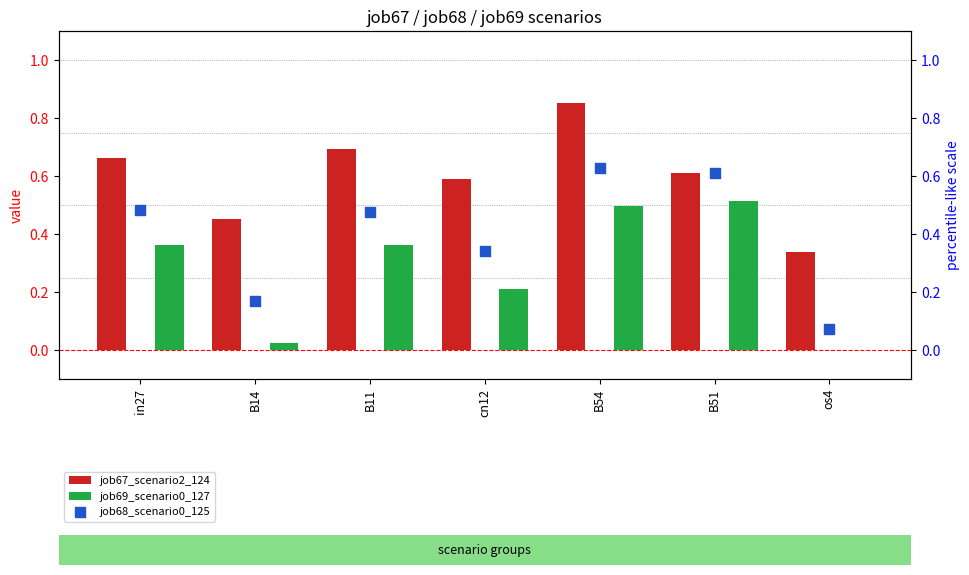

At how many categories does at least one series exceed 0?

7